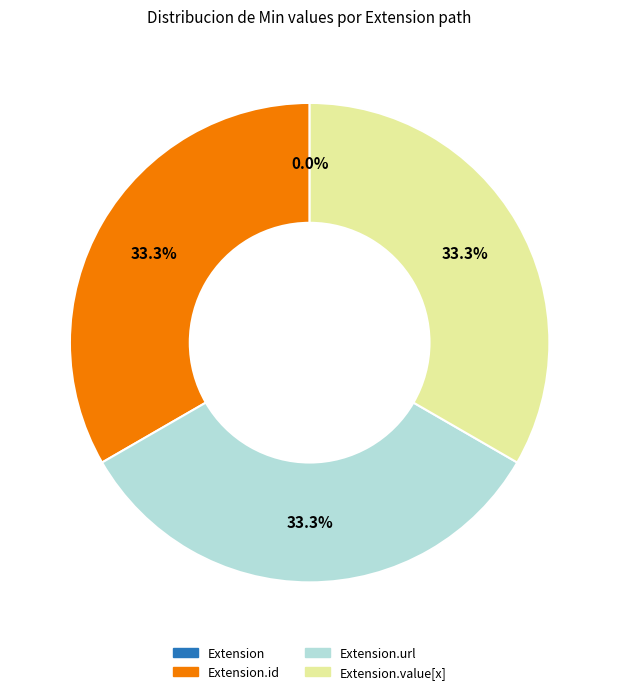

How much of the chart is everything except Extension.value[x]?

66.7%